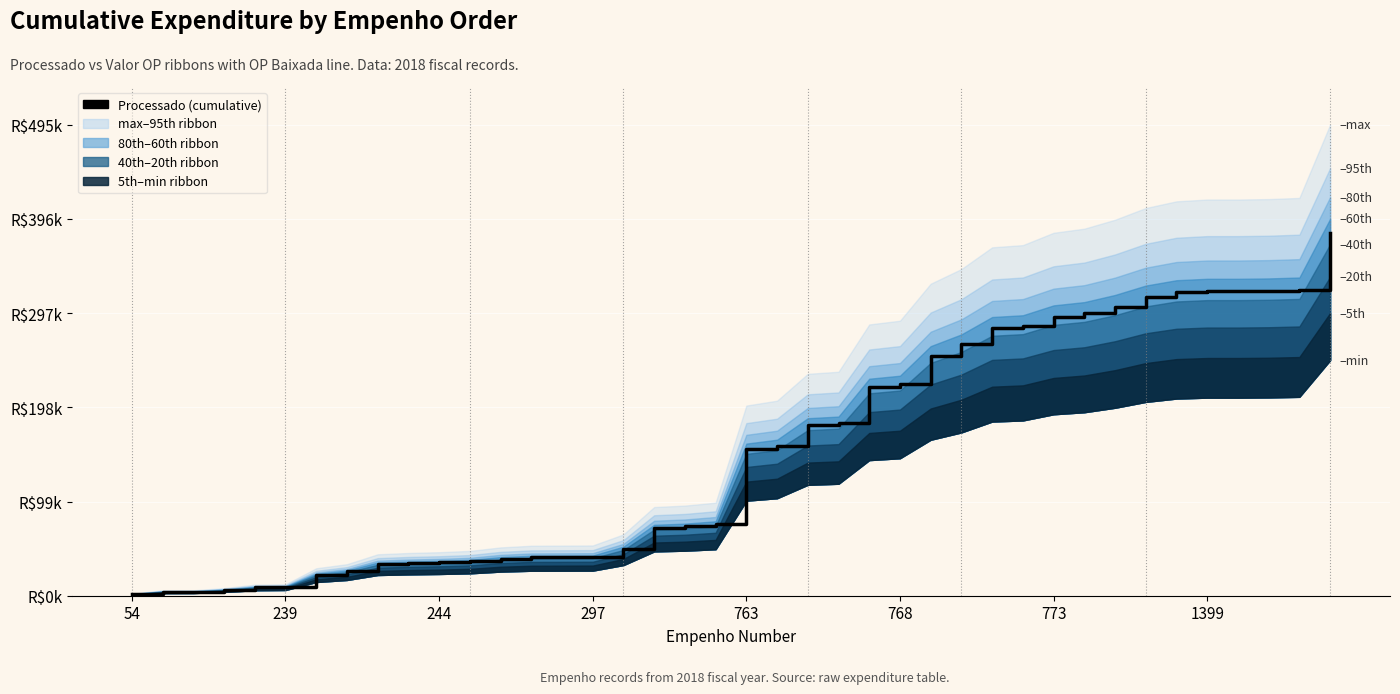

What is the maximum value shown in the chart?

380456.2